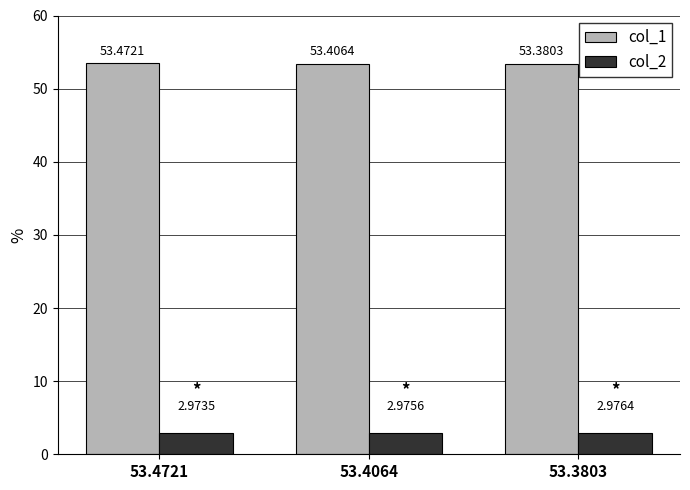

How many bars are there in each group?

2